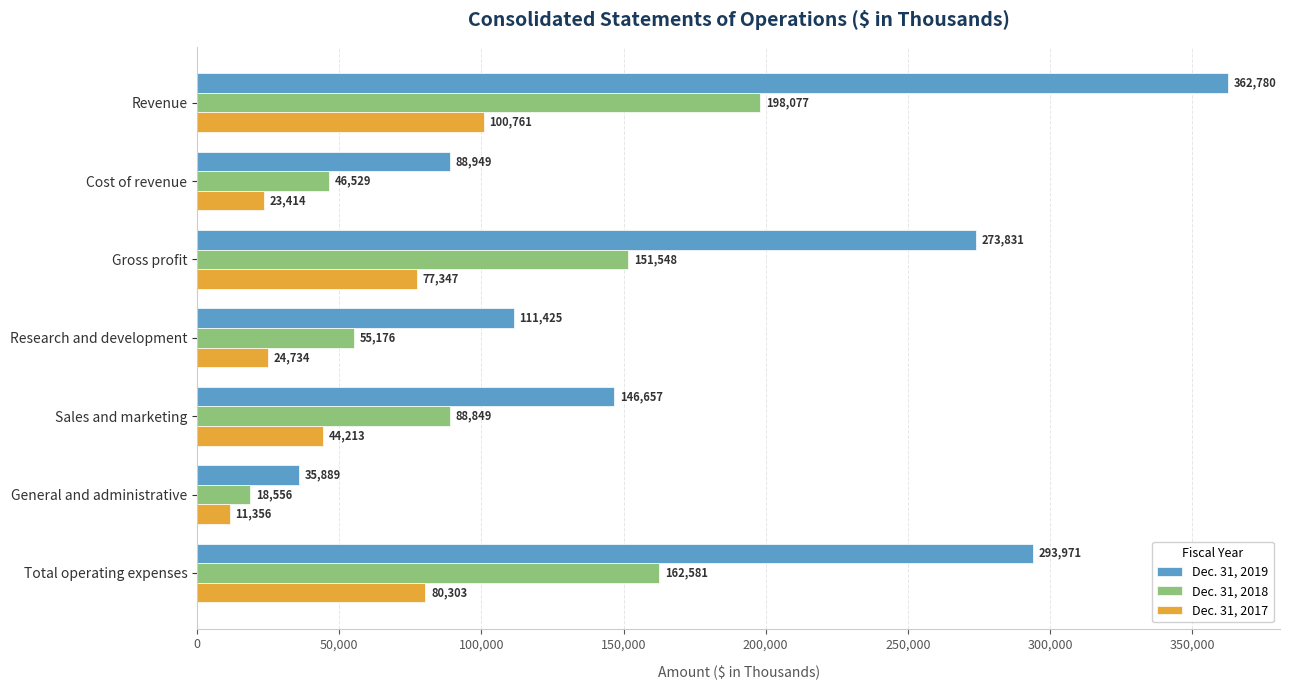

Rank the series by their average value, from highest to lowest.

Dec. 31, 2019, Dec. 31, 2018, Dec. 31, 2017